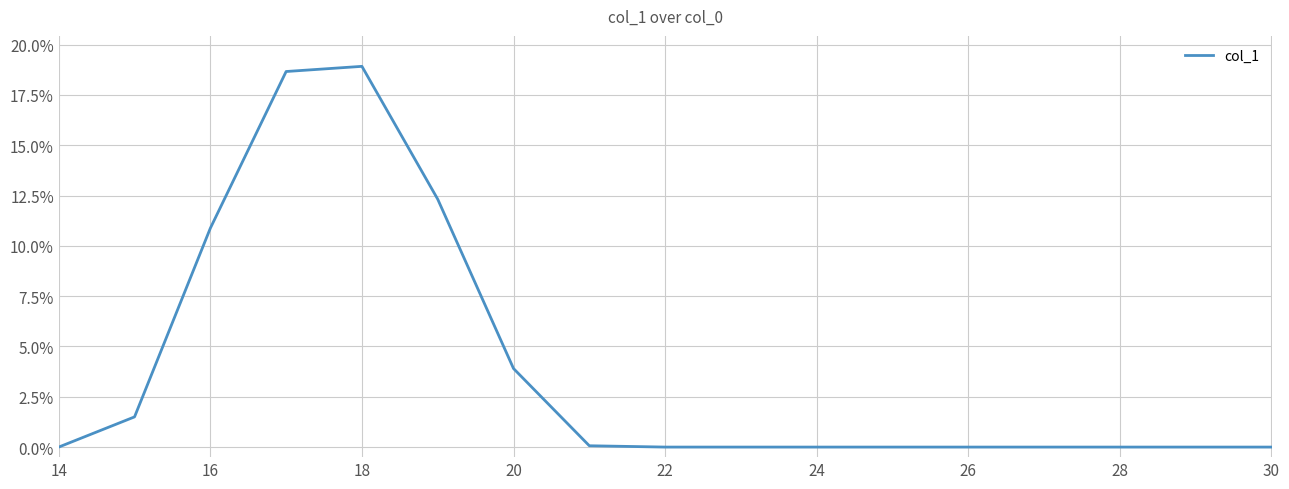

What is the greatest value displayed?

18.9